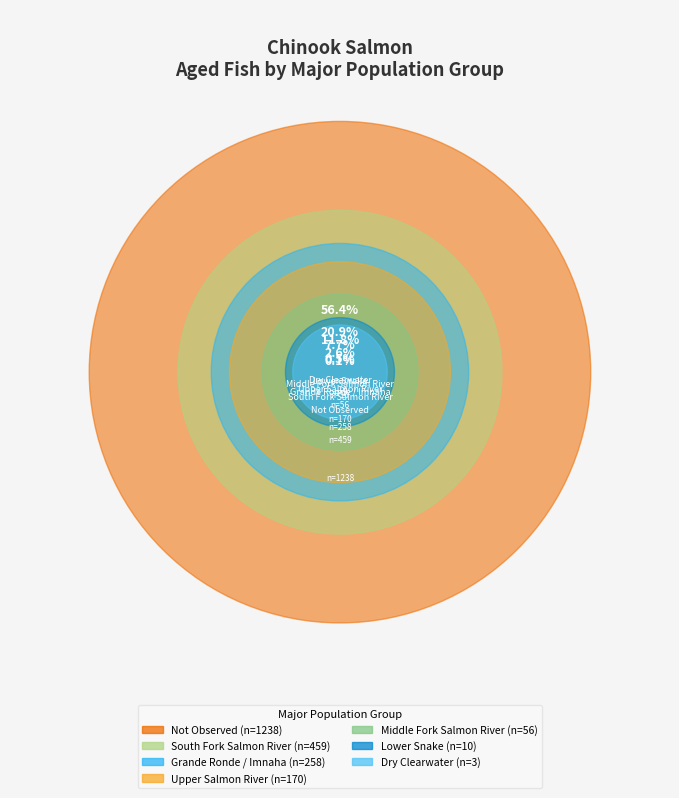

Which slice is the largest?

Not Observed